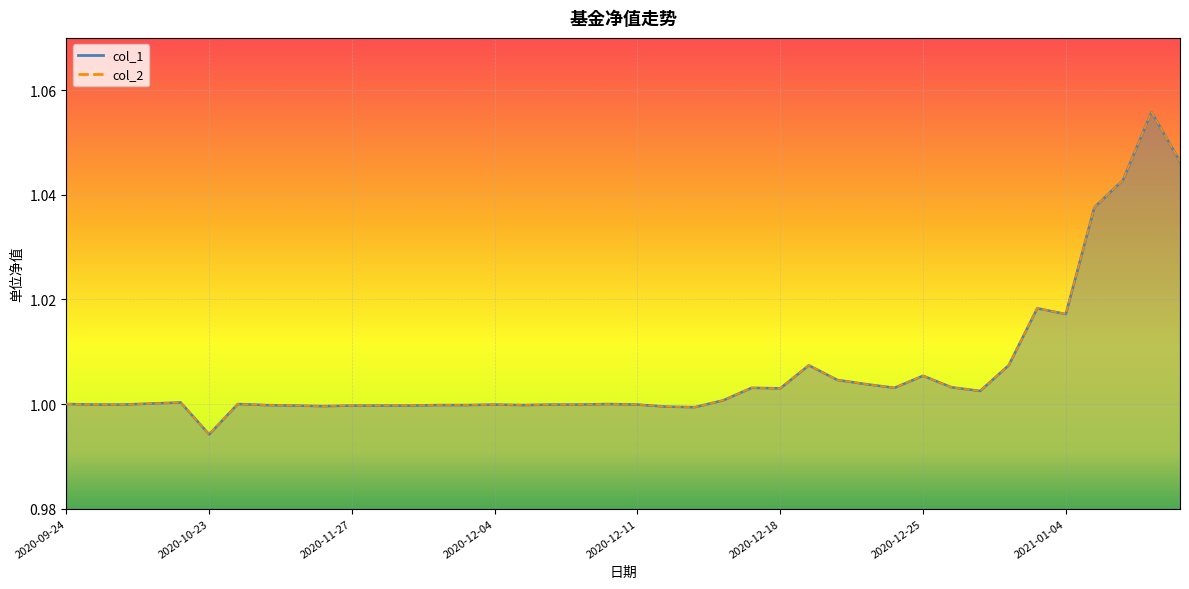

What is the label of the 29th point from the right?

2020-11-30